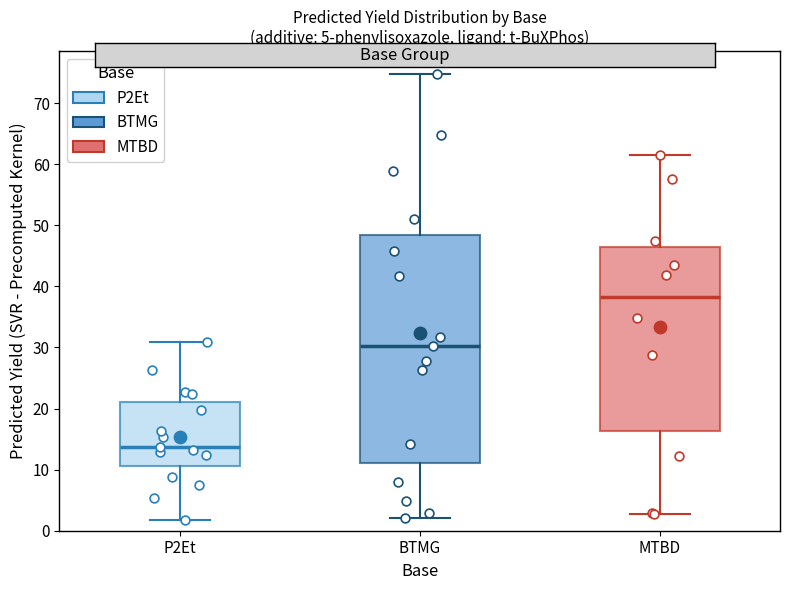

Where is the upper edge of the box for BTMG on the y-axis? The values are not printed on the chart, so give them approximately, as read against the axis.

48